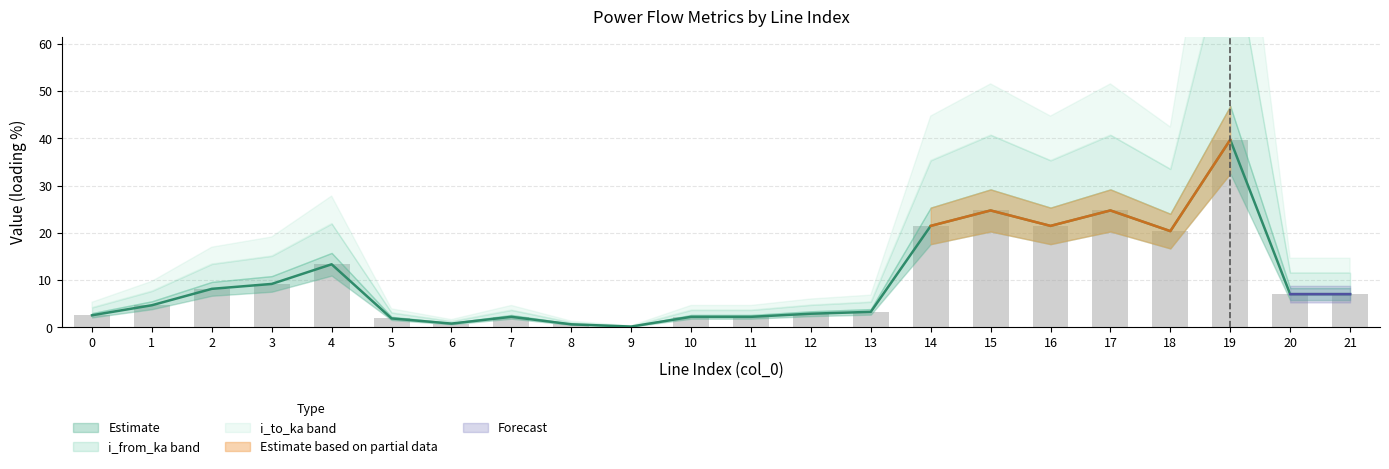

What is the value of the loading_percent bar at the 7th from the left?

0.8